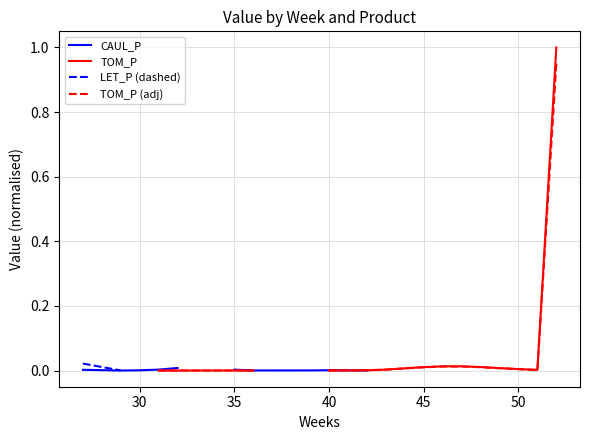

Is this an area chart (filled region under the line)?

No